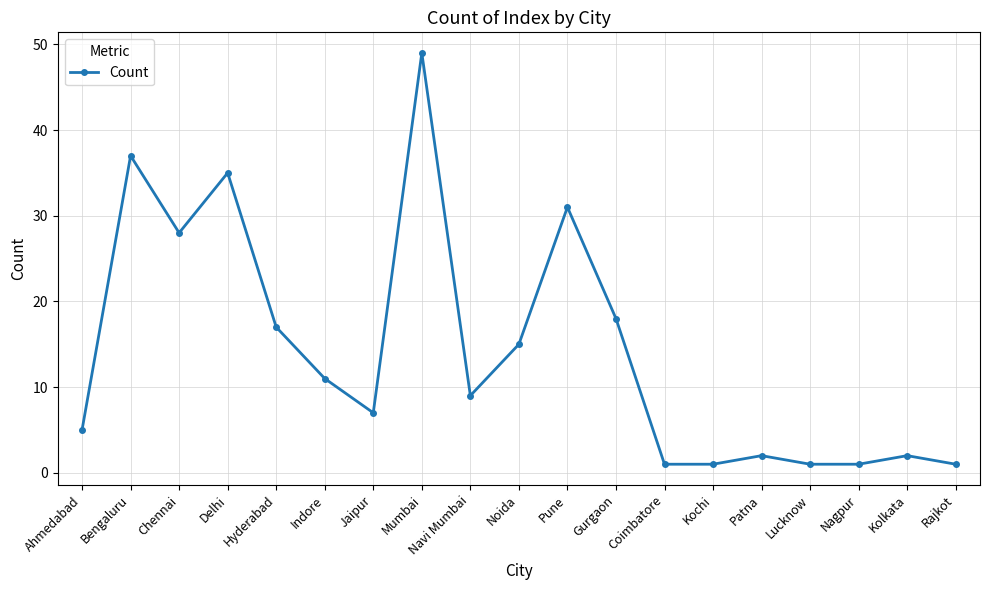

What is the minimum value shown in the chart?

1